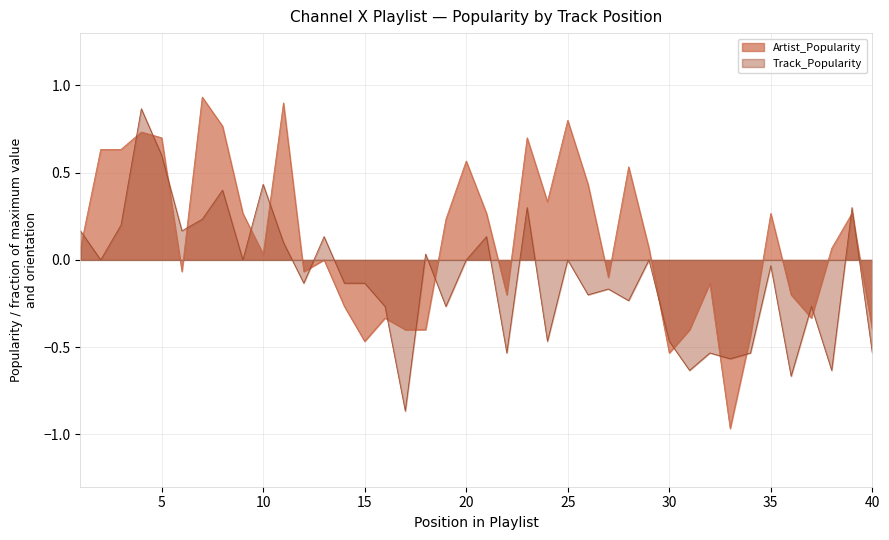

At which label does Artist_Popularity reach its peak?

7